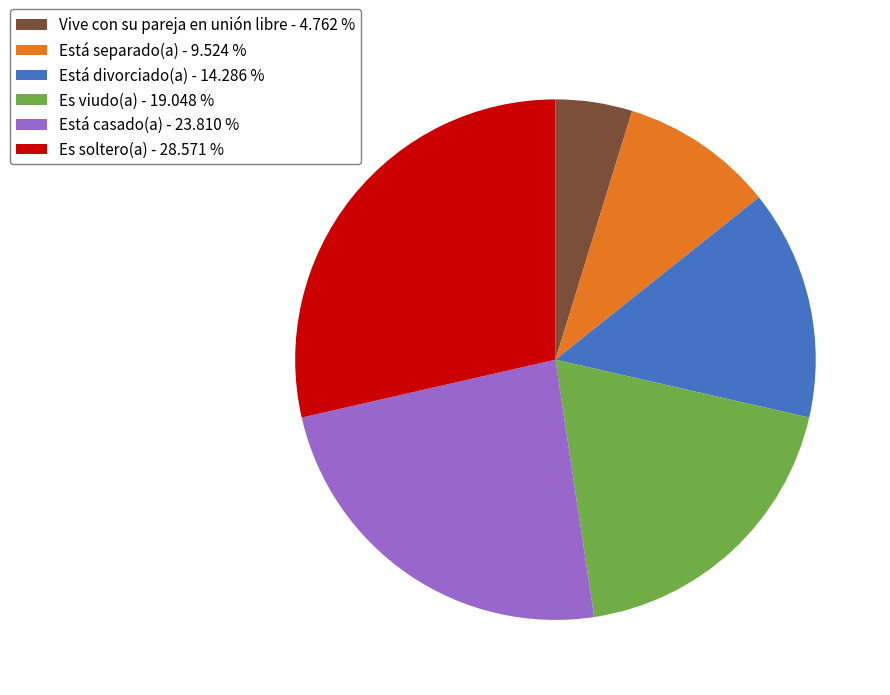

Which slice is the largest?

Es soltero(a)